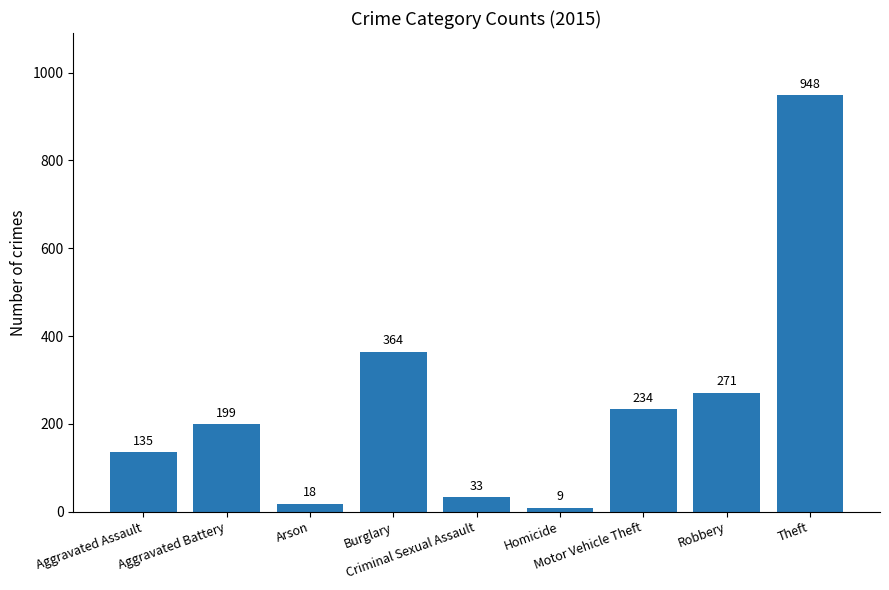

What is the maximum value shown in the chart?

948